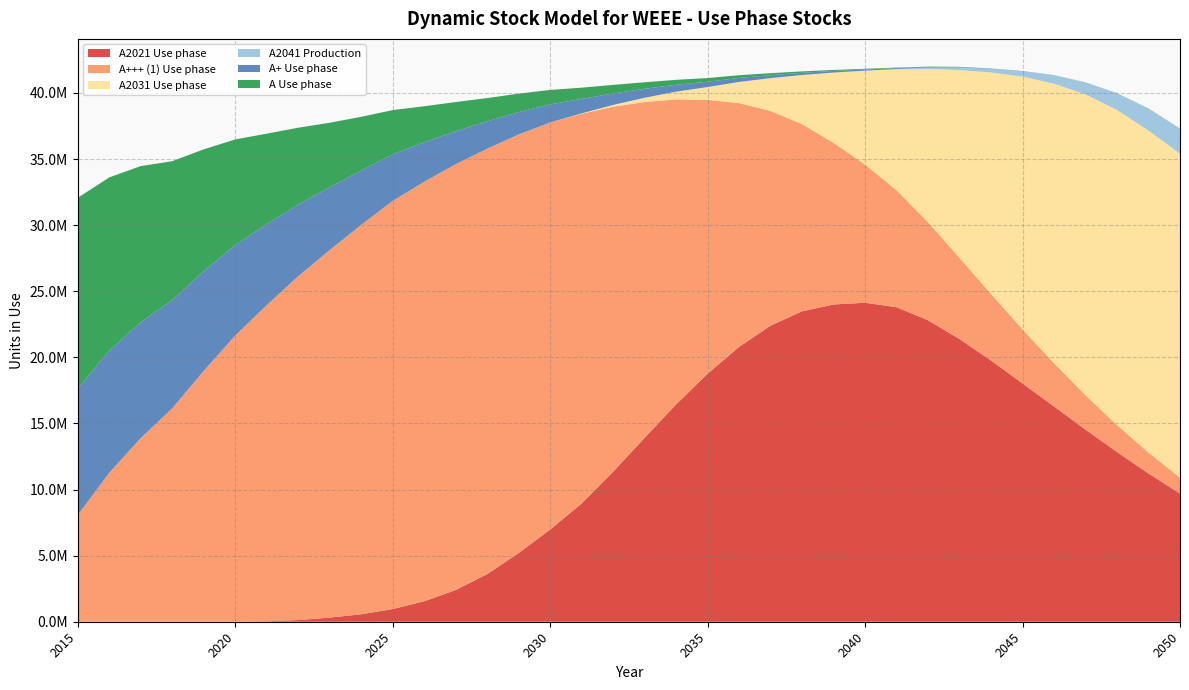

Reading left to right, transcribe all the data shown in this chart.

A2021 Use phase: 0.0	0.0	0.0	0.0	0.0	0.0	30949.2	124840.4	309246.2	563562.3	956801.9	1544797.6	2396861.8	3597409.5	5192304.1	6970460.2	8939531.0	11344631.5	13905900.3	16438949.1	18757560.6	20790837.3	22401401.0	23482312.4	24002288.2	24131512.2	23794571.4	22808837.8	21387826.4	19761284.8	18027827.5	16286620.5	14535736.7	12837453.0	11217043.8	9695303.6
A+++ (1) Use phase: 8061721.0	11261723.4	13889515.0	16140511.2	18970812.0	21648214.8	23914535.6	26008160.9	27804333.5	29454278.4	30877934.9	31736997.3	32213365.7	32187228.1	31668451.3	30796966.4	29485909.9	27621156.6	25408373.0	23075910.8	20722284.8	18446005.2	16240502.8	14162574.9	12230538.7	10457426.6	8851055.7	7414320.2	6145661.0	5039669.4	4087777.7	3278993.4	2600632.7	2039017.6	1580105.3	1210027.6
A2031 Use phase: 0.0	0.0	0.0	0.0	0.0	0.0	0.0	0.0	0.0	0.0	0.0	0.0	0.0	0.0	0.0	0.0	31814.6	129256.2	324564.7	584855.1	970612.6	1600462.3	2482378.4	3714725.7	5313988.0	7100588.4	9142507.7	11600920.6	14197583.8	16753887.8	19125058.7	21134436.8	22756445.4	23839561.3	24362690.0	24499438.3
A2041 Production: 0.0	0.0	0.0	0.0	0.0	0.0	0.0	0.0	0.0	0.0	0.0	0.0	0.0	0.0	0.0	0.0	0.0	0.0	0.0	0.0	0.0	0.0	0.0	0.0	0.0	0.0	32978.2	99736.5	198786.2	264857.7	398105.2	633722.8	902712.5	1267471.2	1670931.1	1911344.3
A+ Use phase: 9557414.9	9240868.1	8763813.6	8189688.0	7544429.2	6852665.4	6130933.9	5426341.8	4750641.4	4113584.9	3522698.8	2983218.6	2498157.0	2068483.8	1693386.8	1370586.2	1096672.8	867445.3	678225.2	524135.1	400330.5	302180.4	225397.7	166122.3	120964.9	87015.5	61828.8	43389.9	30070.0	20576.4	13900.6	9269.6	6100.8	3962.3	2539.0	1605.0
A Use phase: 14446612.8	13106931.5	11815822.9	10508343.5	9220769.0	7984781.7	6846090.2	5811552.8	4884303.4	4064133.4	3347990.9	2730543.0	2204753.8	1762442.9	1394794.6	1092798.2	847608.9	650825.3	494685.8	372192.9	277173.2	204288.3	149005.3	107541.3	76790.3	54241.1	37893.8	26178.5	17880.2	12071.4	8053.8	5308.9	3456.7	2222.6	1410.9	884.0